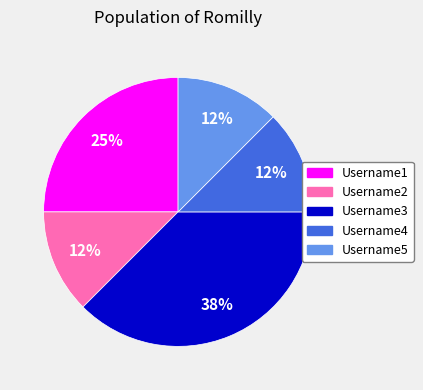

Which category has the biggest portion of the pie?

Username3